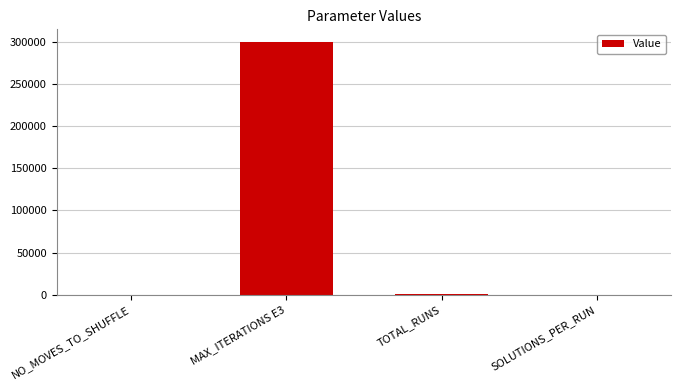

Are the bars grouped side by side (vs. stacked)?

No